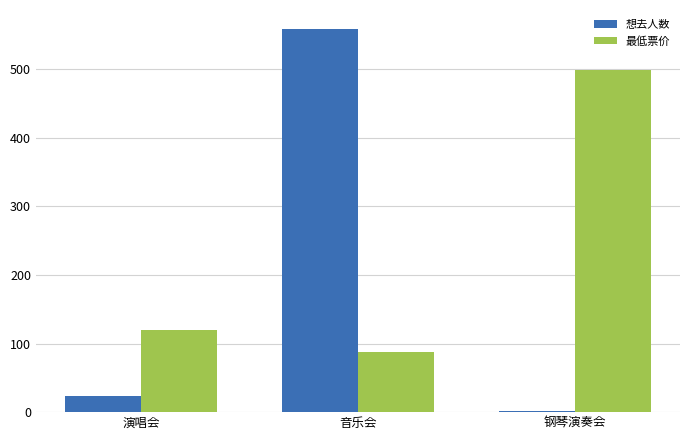

At which label does 想去人数 reach its minimum?

钢琴演奏会